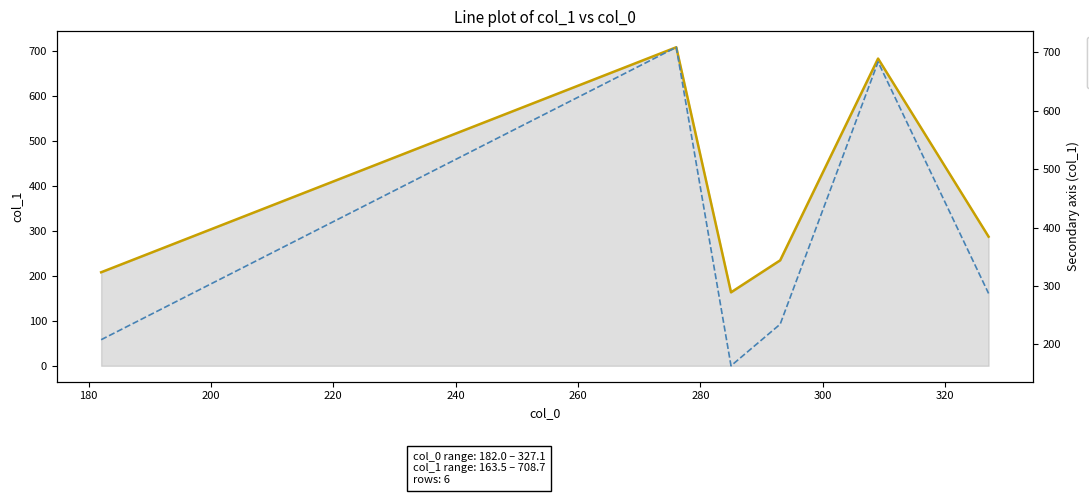

What is the average value of the col_1 series?

381.0